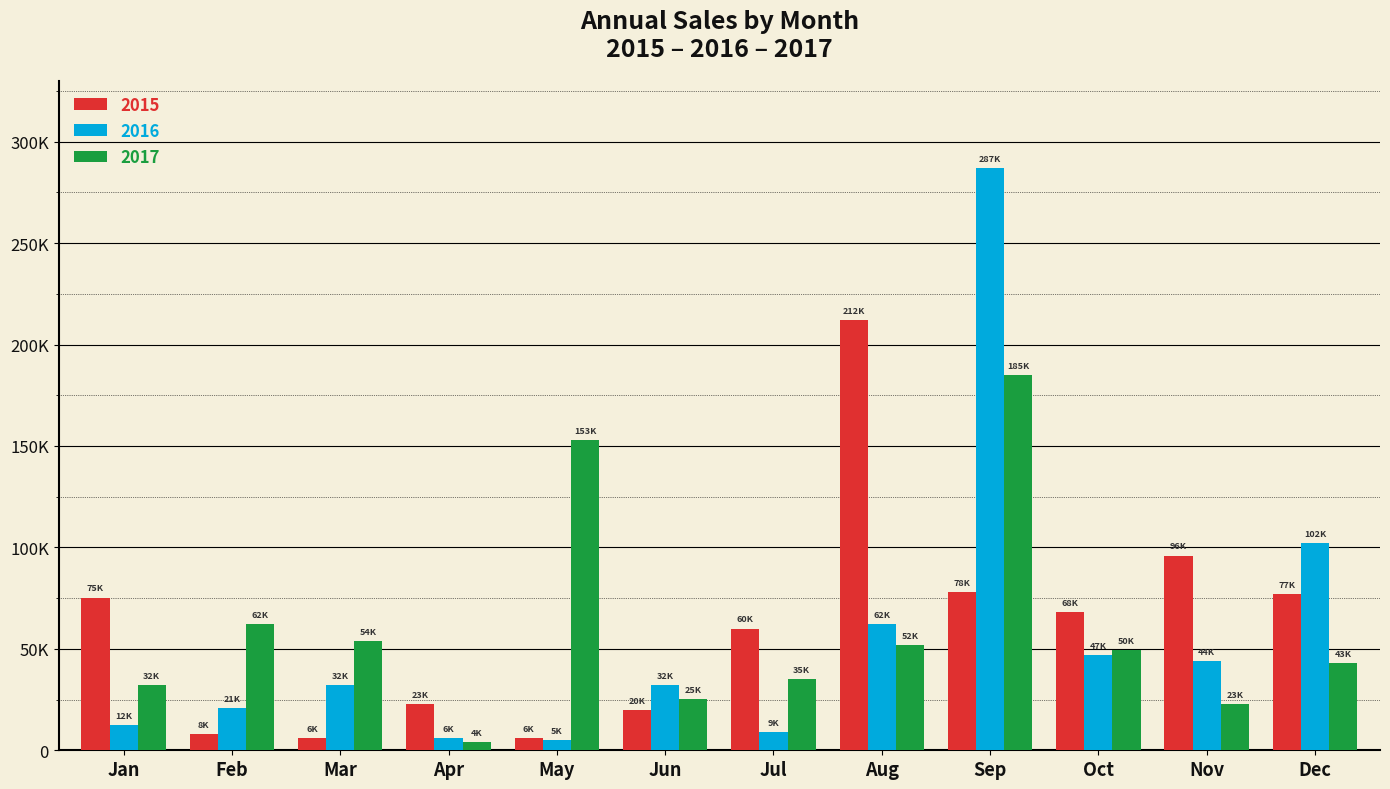

Between Jan and Mar, which series saw the biggest shift?

2015